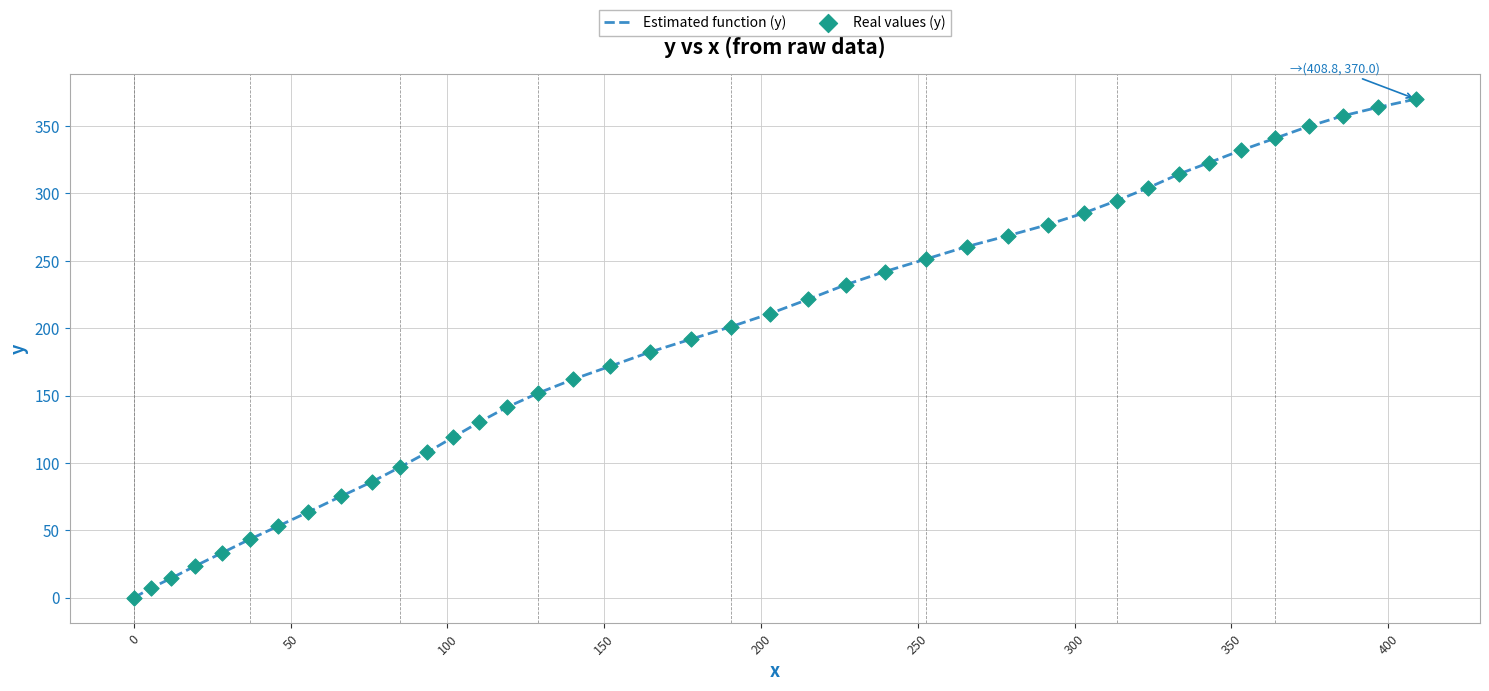

What is the difference between the maximum and minimum values?

370.0